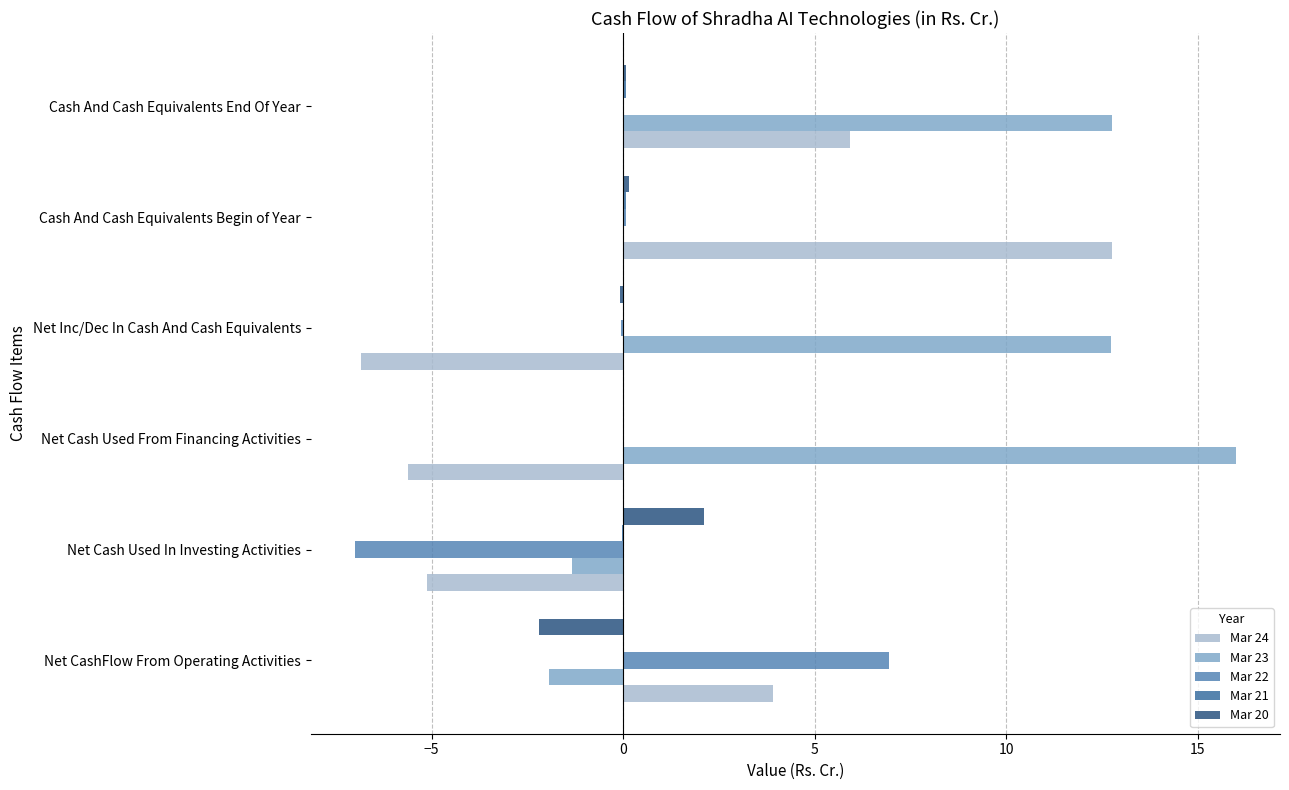

Which series has the widest spread of values?

Mar 24